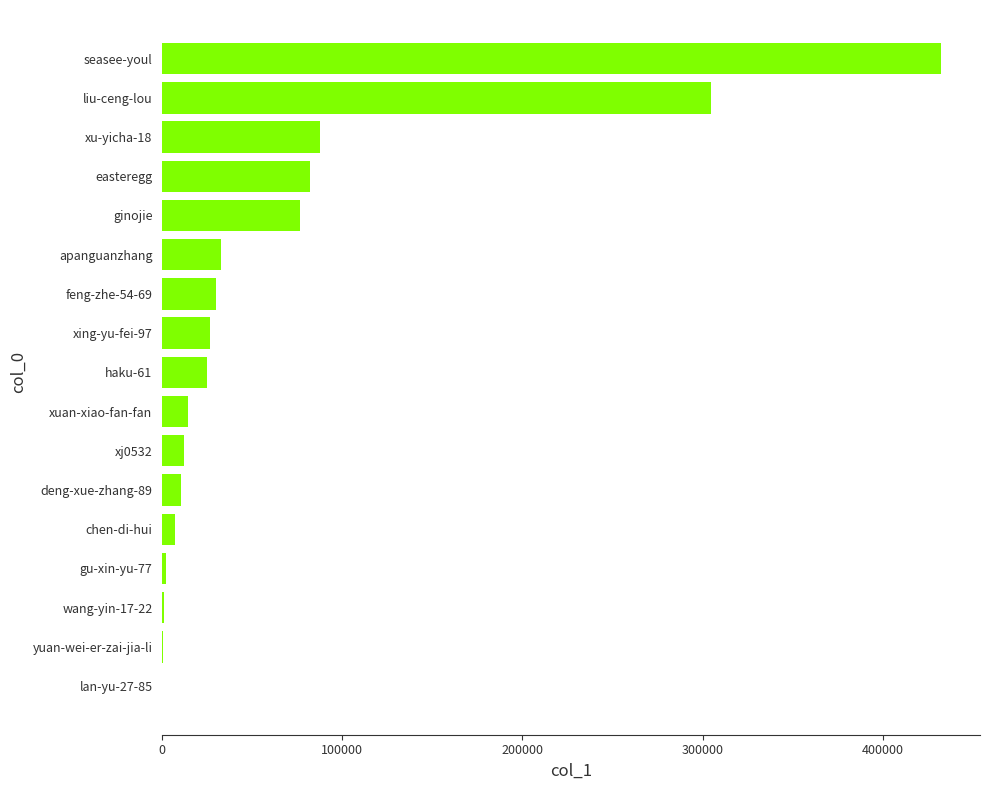

What is the greatest value displayed?

432479